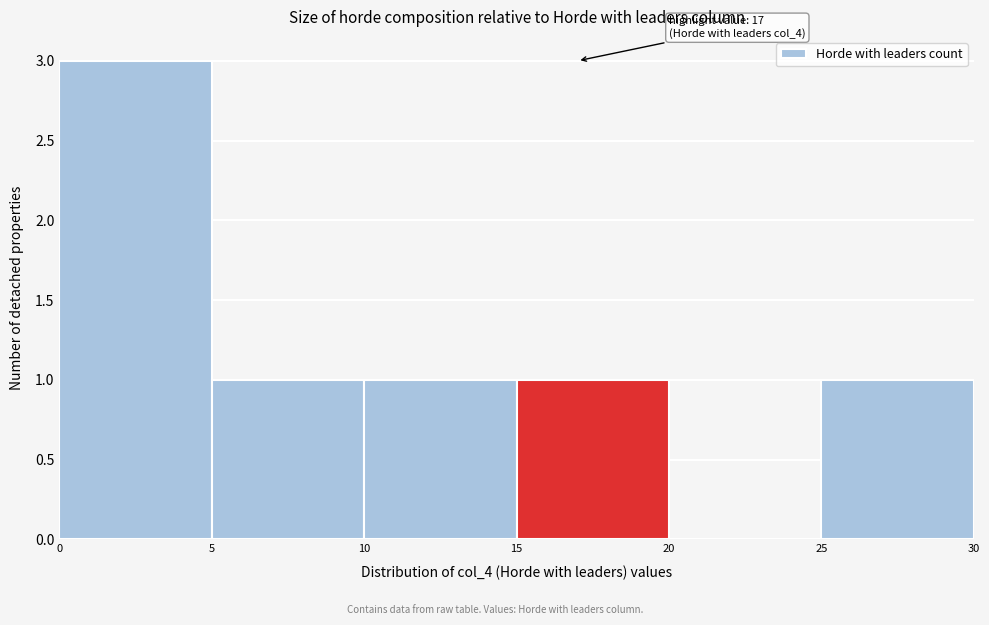

Over which range of the x-axis is the bar tallest?

0 to 5